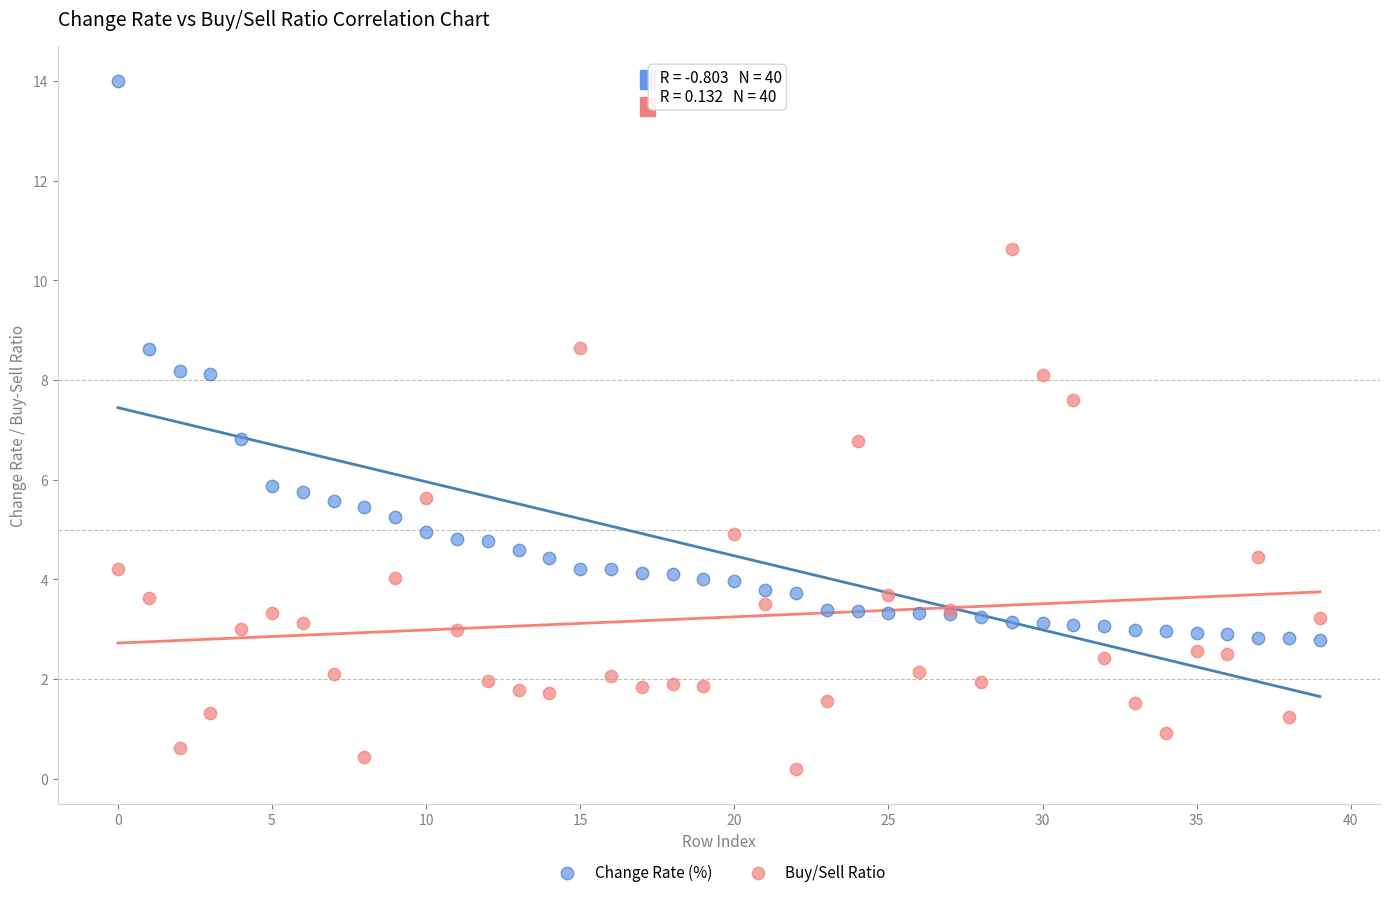

Which series has the widest spread of Y values?

Change Rate (%)